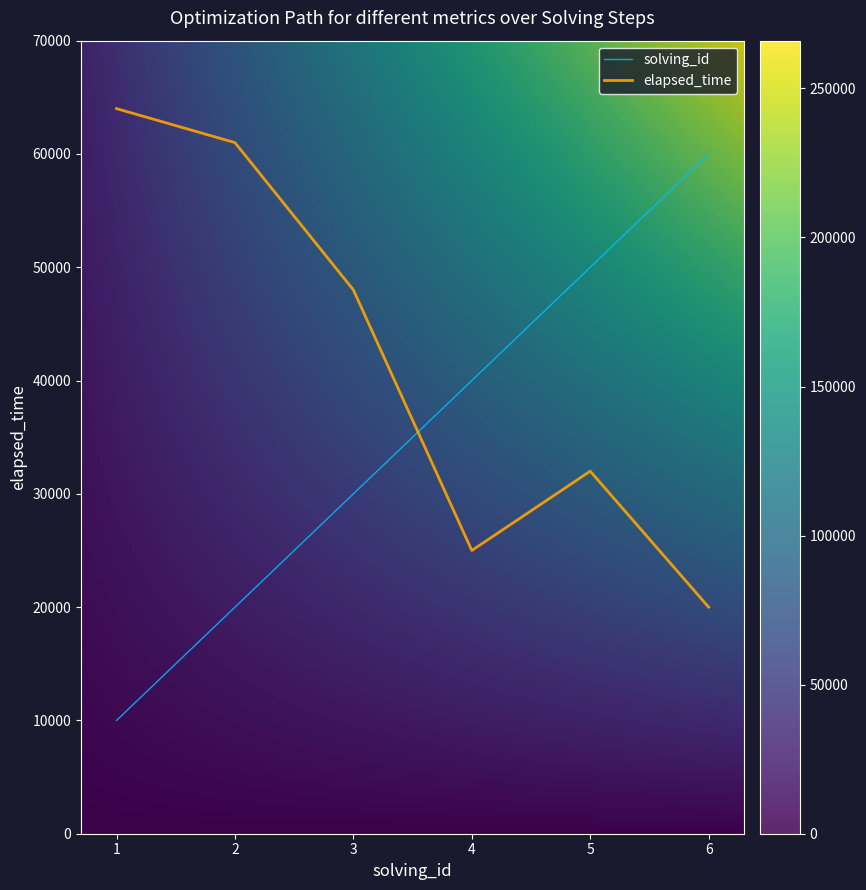

At which category does the chart reach its minimum across all series?

1